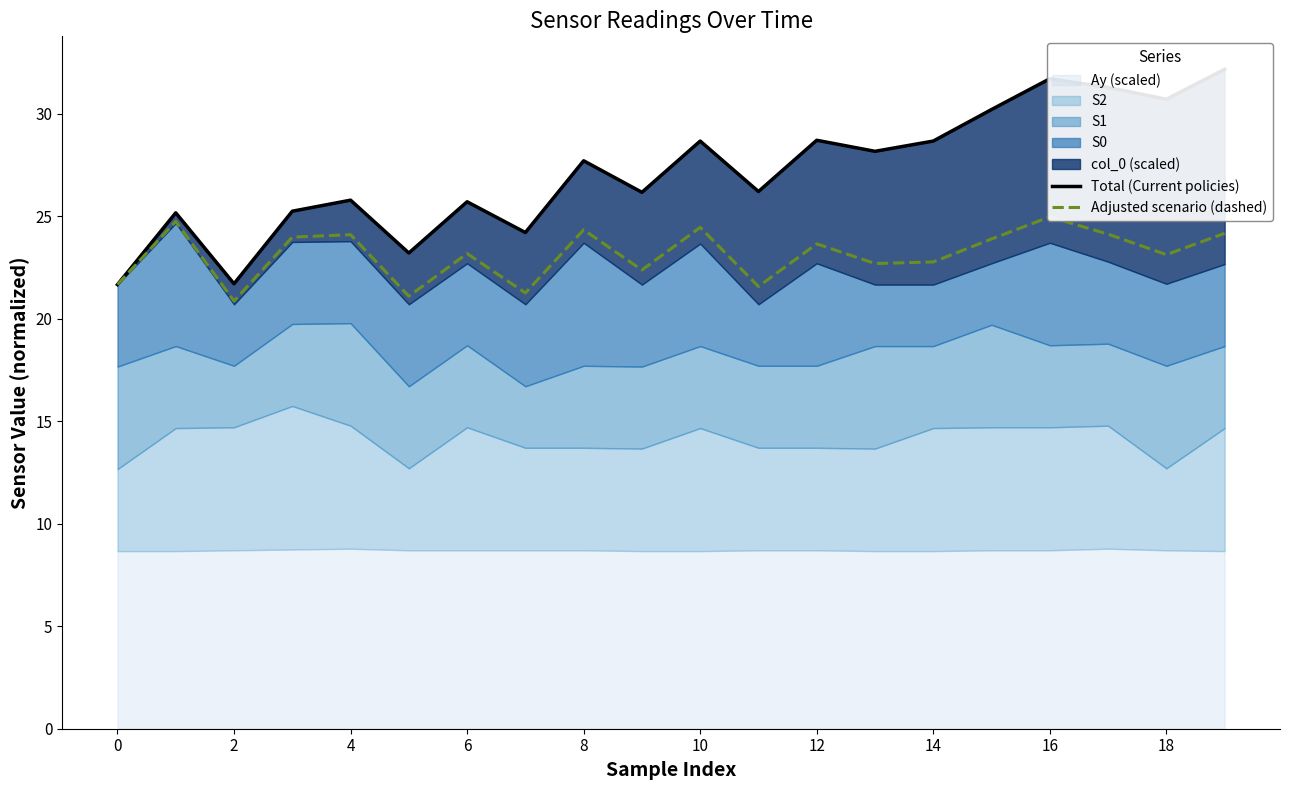

At how many categories does at least one series exceed 30?

5